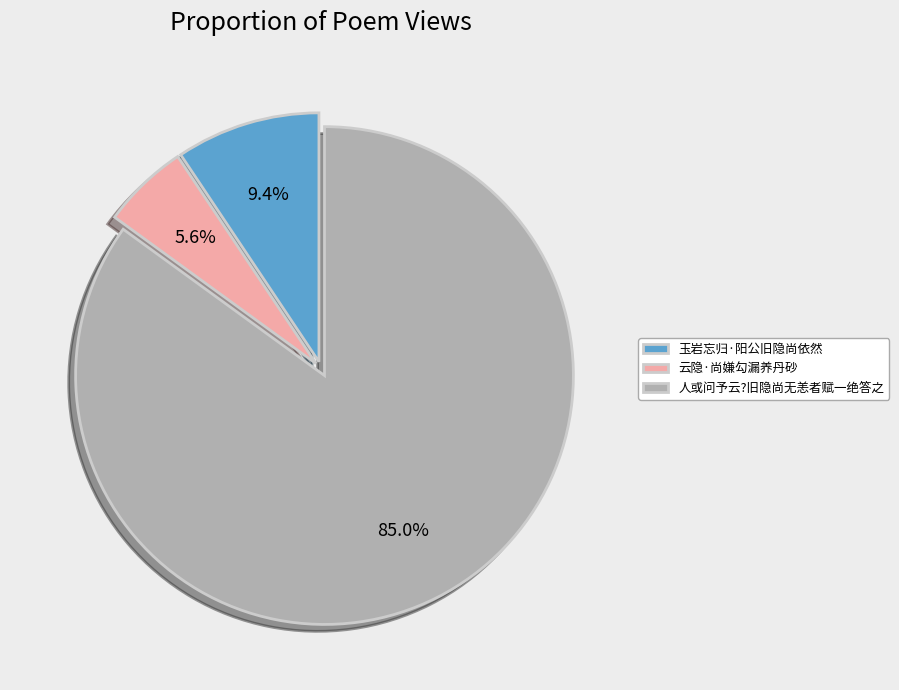

Between 云隐·尚嫌勾漏养丹砂 and 人或问予云?旧隐尚无恙者赋一绝答之, which is larger?

人或问予云?旧隐尚无恙者赋一绝答之